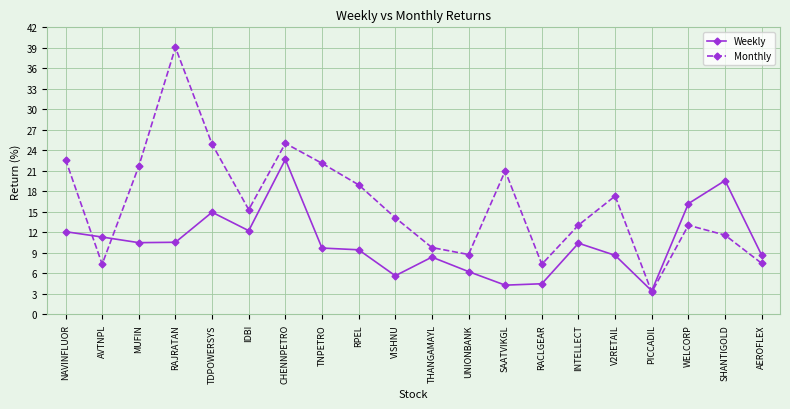

How many values in the Weekly series are below 10?

10